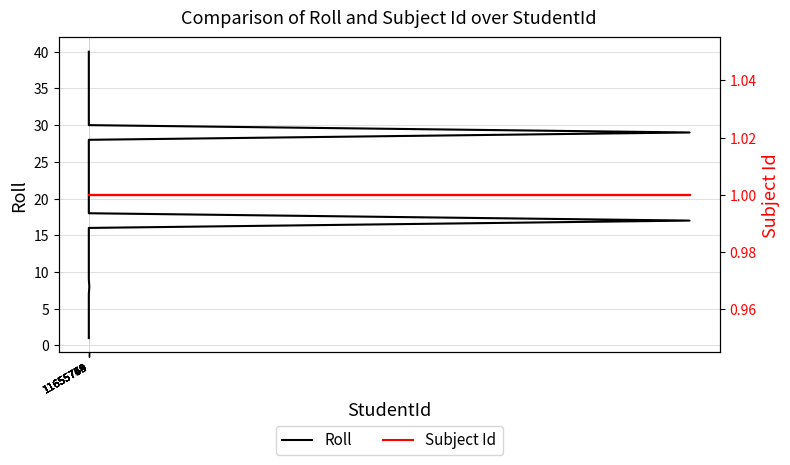

Which series has the largest total across all categories?

Roll